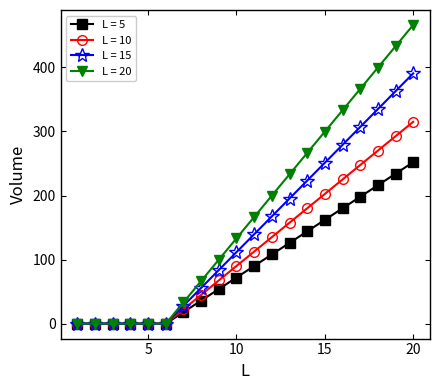

Which series has the widest spread of values?

L = 20